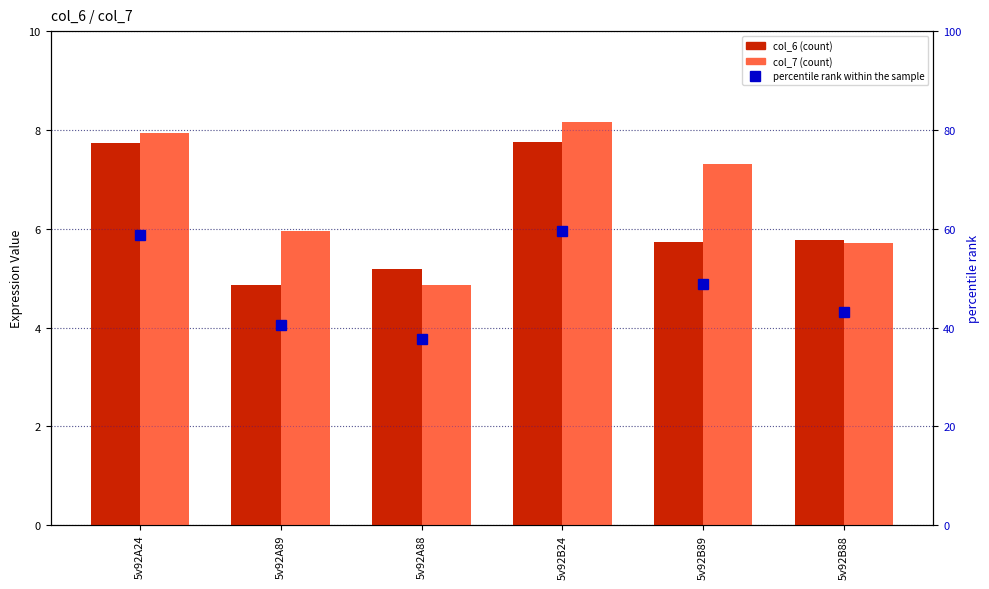

How many values in the percentile rank within the sample series are below 48?

3